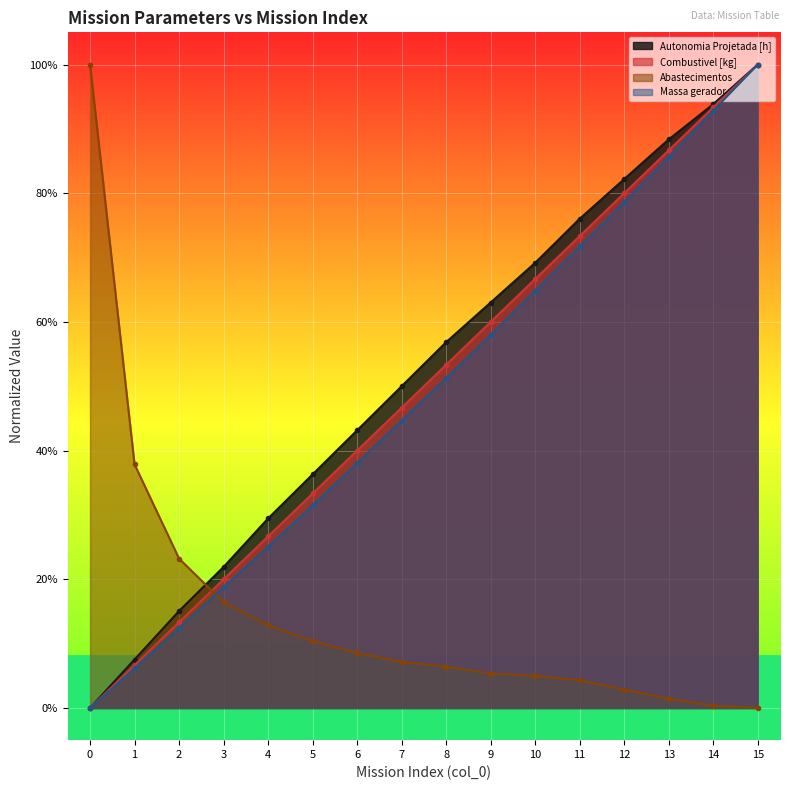

What is the total value across all series at 13?

2.6